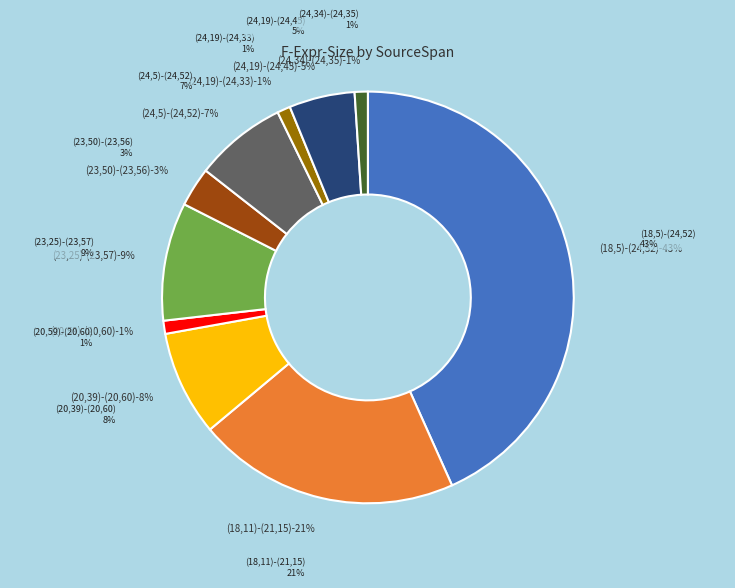

Count the number of slices in the pie.

10